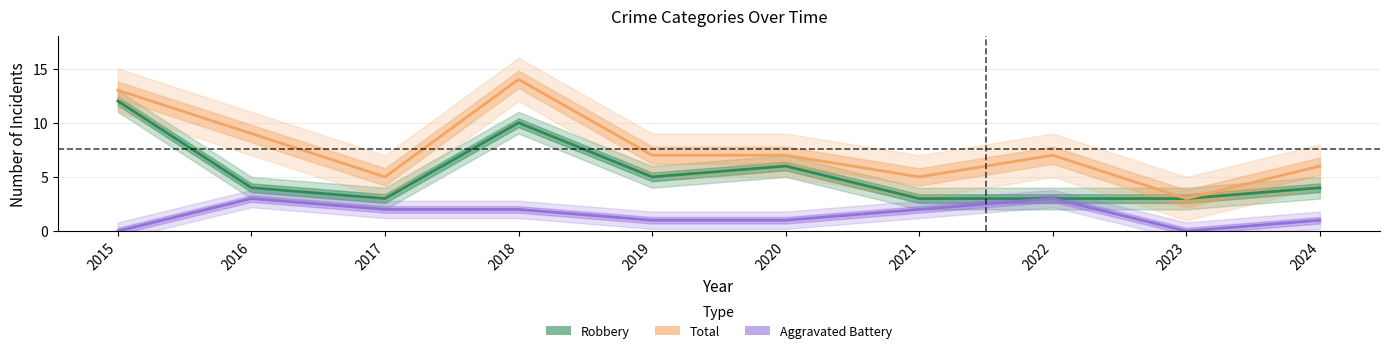

Is it true that Aggravated Battery equals 2 at 2016?

False